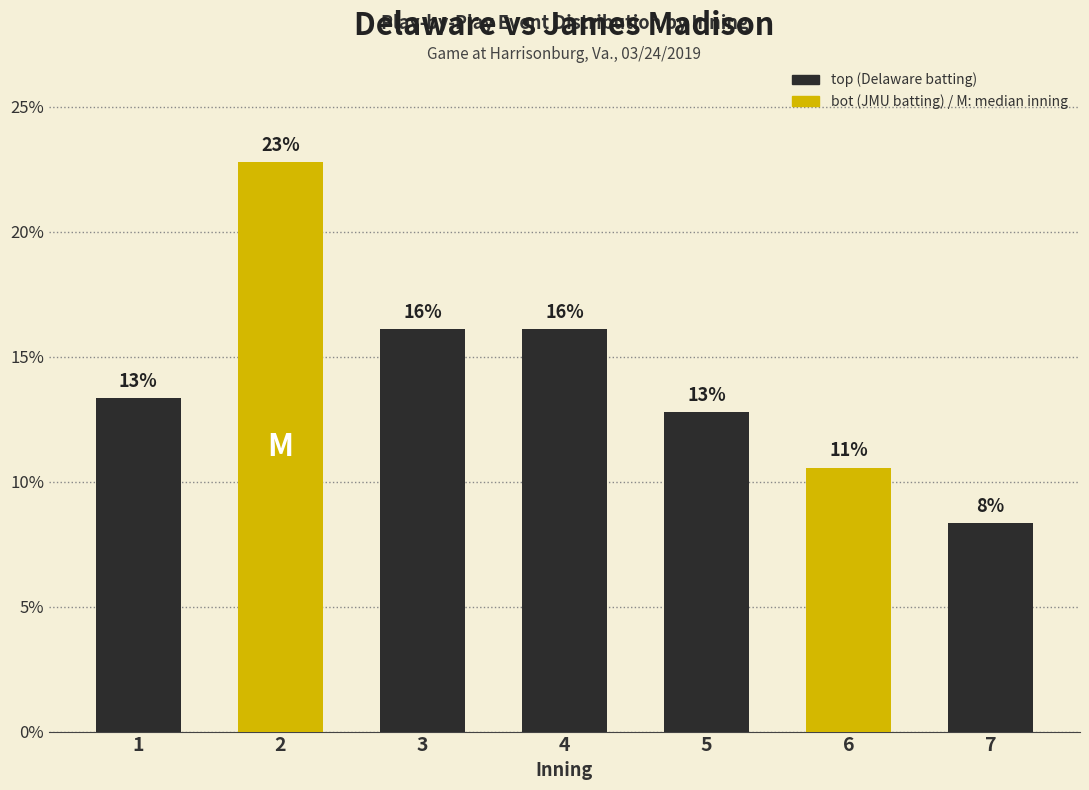

Reading left to right, transcribe all the data shown in this chart.

1=13.3	2=22.8	3=16.1	4=16.1	5=12.8	6=10.6	7=8.3